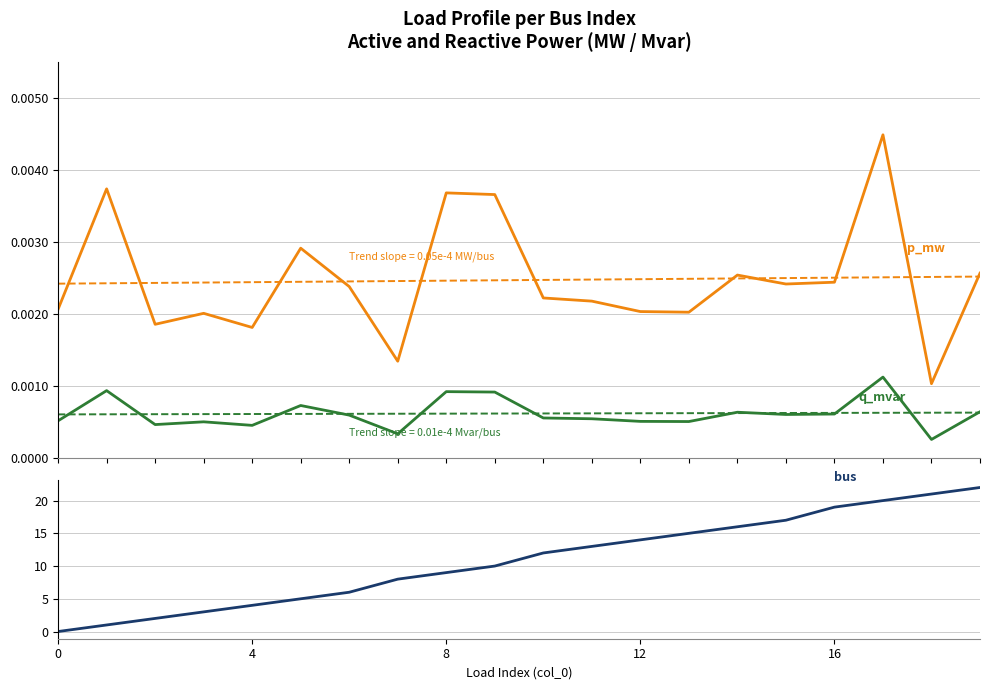

Is the value of p_mw at 8 greater than the value of bus at 19?

No